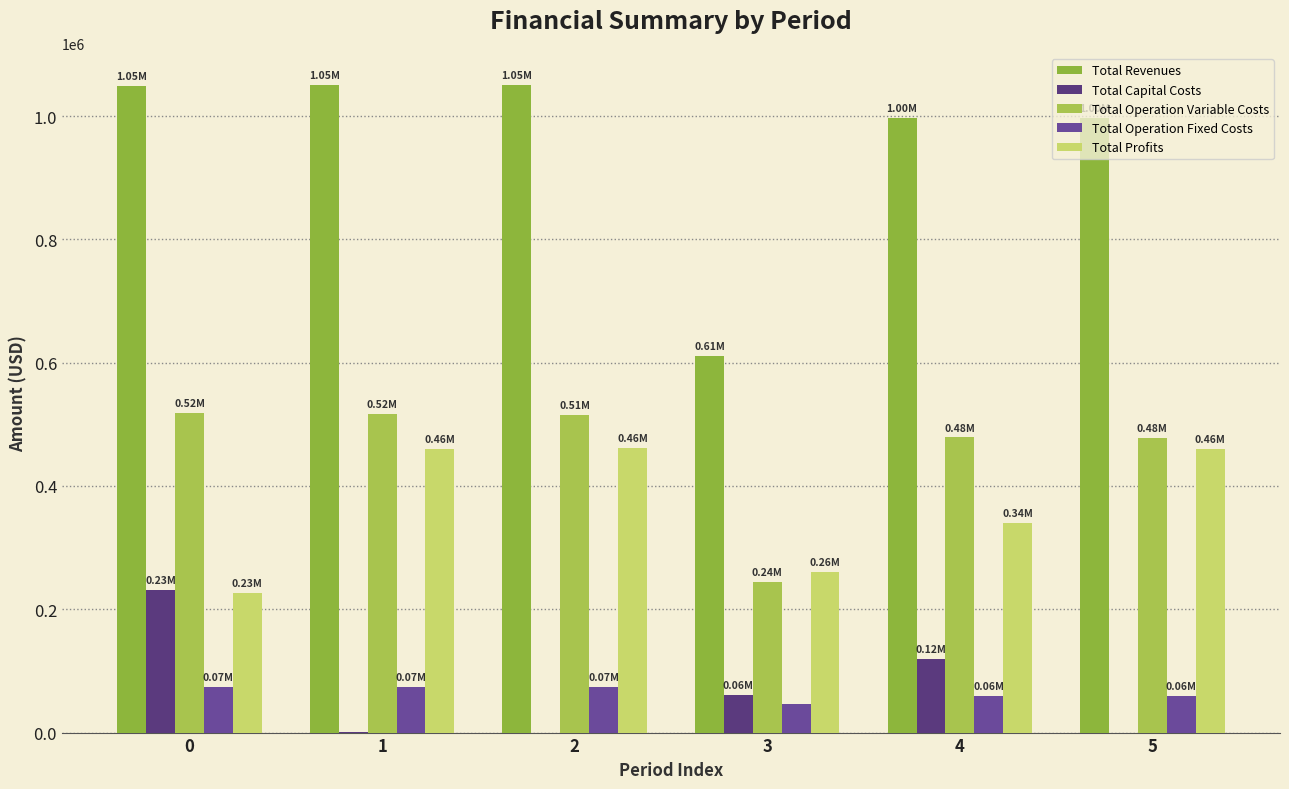

How many groups of bars are there?

6